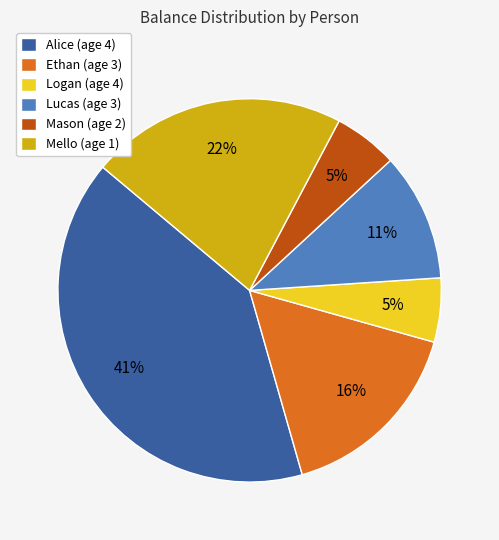

Which slice is the largest?

Alice (age 4)